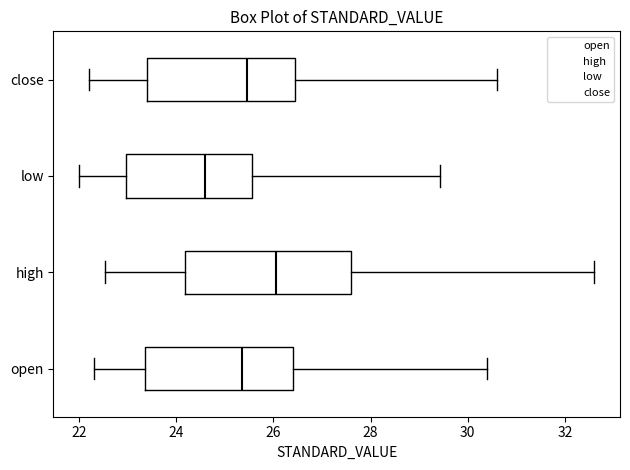

Which box's median line is the furthest to the left?

low